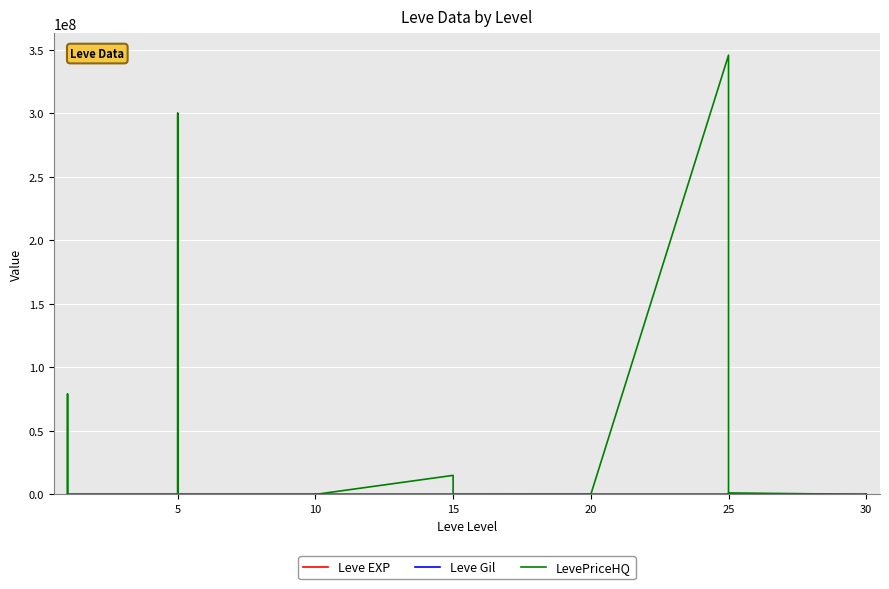

Which series has the largest range (max minus min)?

LevePriceHQ